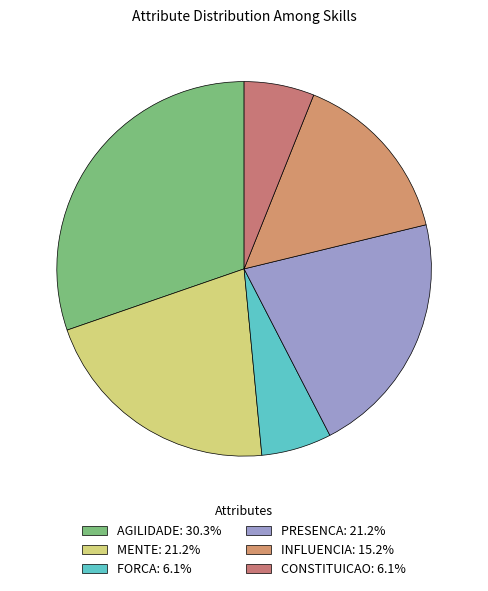

Between CONSTITUICAO and PRESENCA, which is larger?

PRESENCA